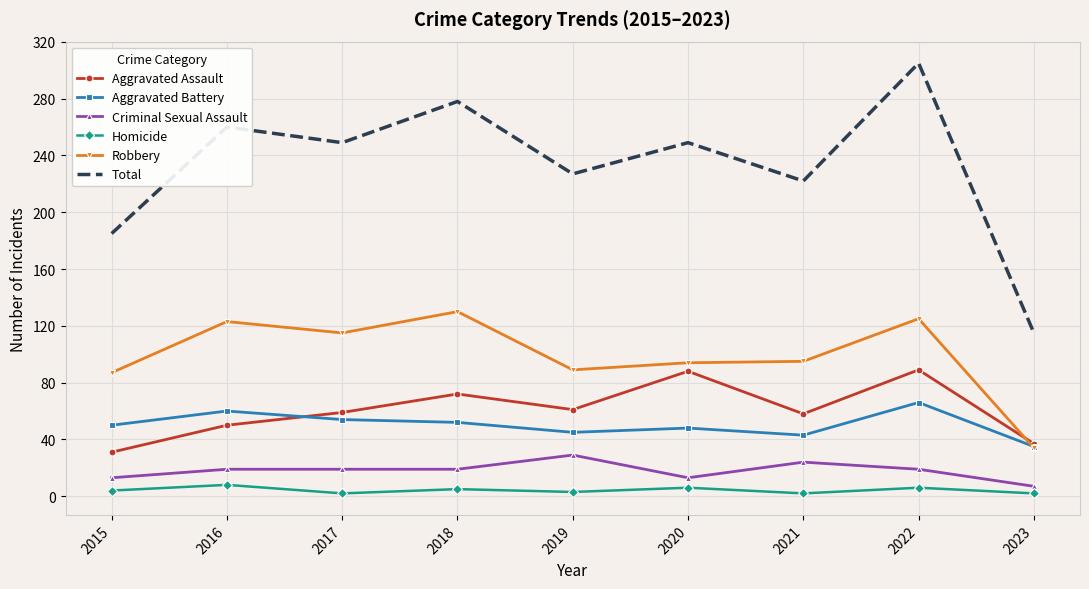

Rank the series by their maximum value, from lowest to highest.

Homicide, Criminal Sexual Assault, Aggravated Battery, Aggravated Assault, Robbery, Total